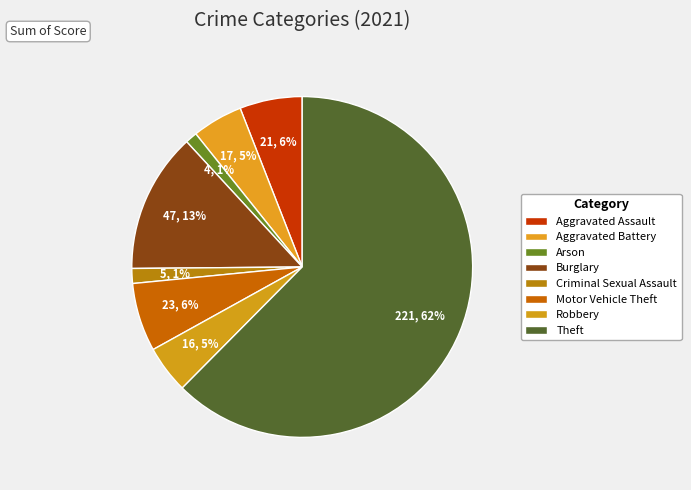

Count the number of slices in the pie.

8